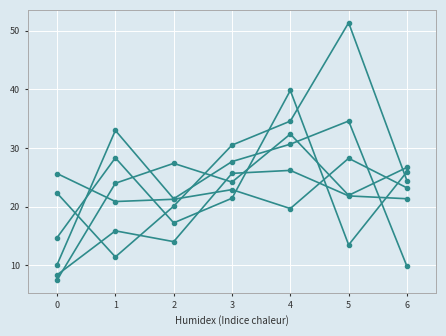

How many data points does each series have?

7